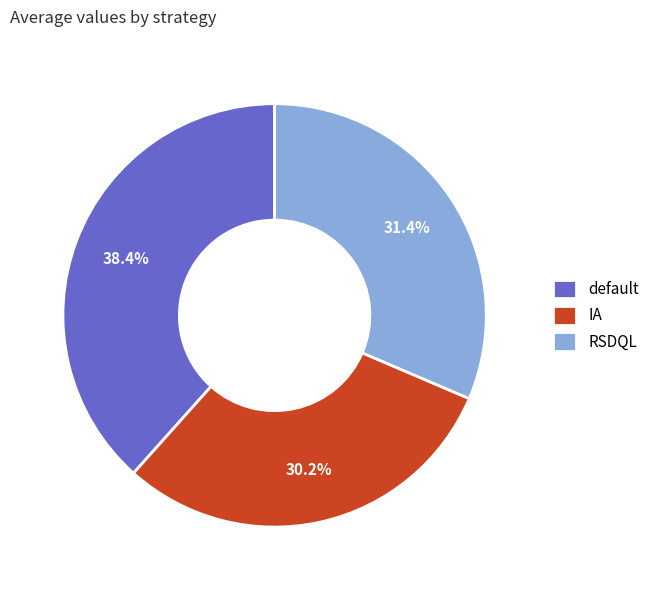

To the nearest percent, what percentage of the pie is IA?

30%